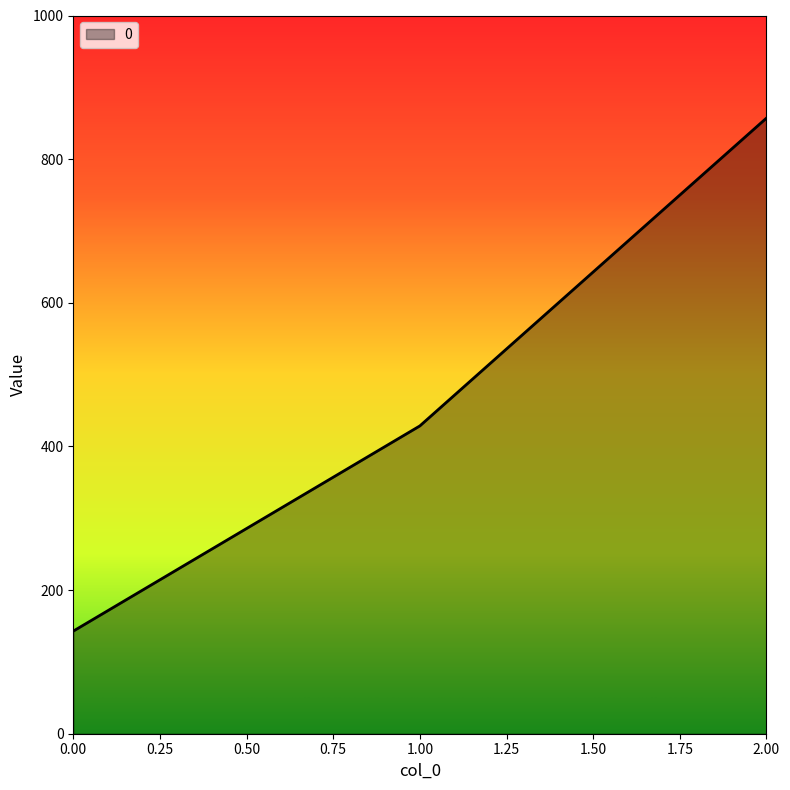

What is the change in value from 0.00 to 2.00?

+714.3